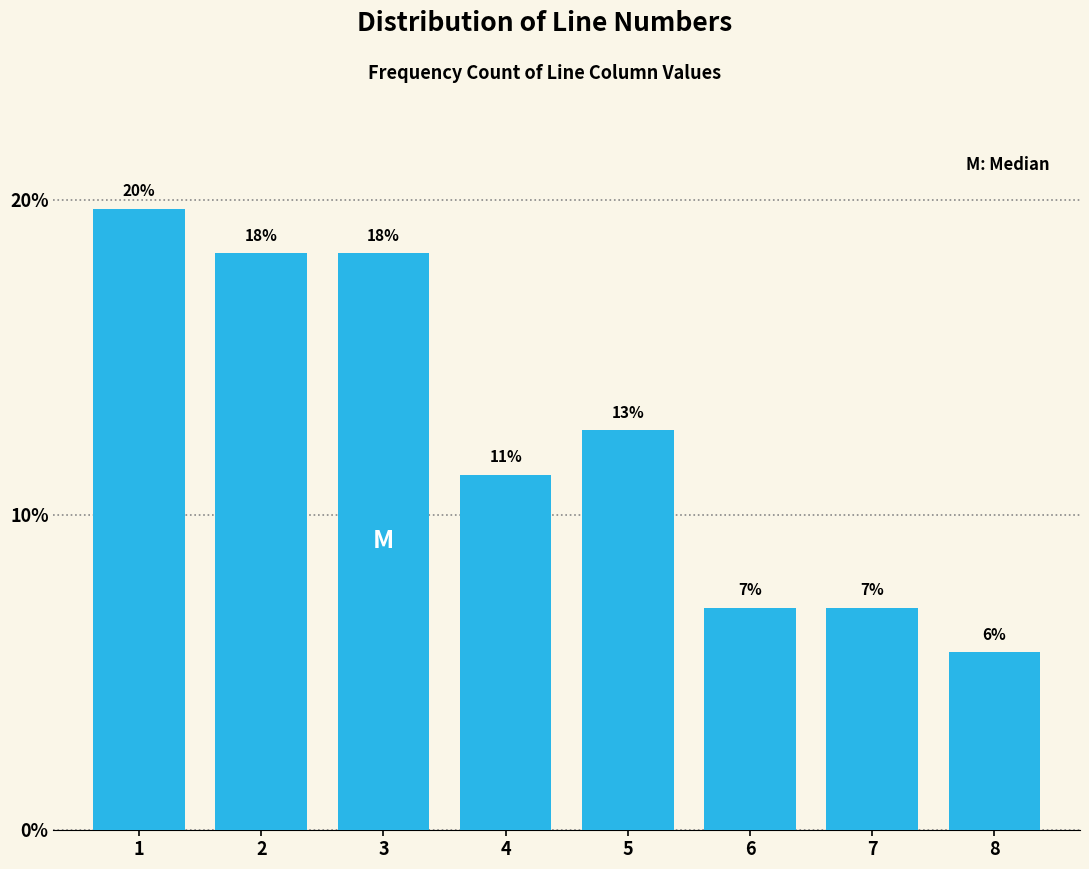

Are the bars horizontal?

No